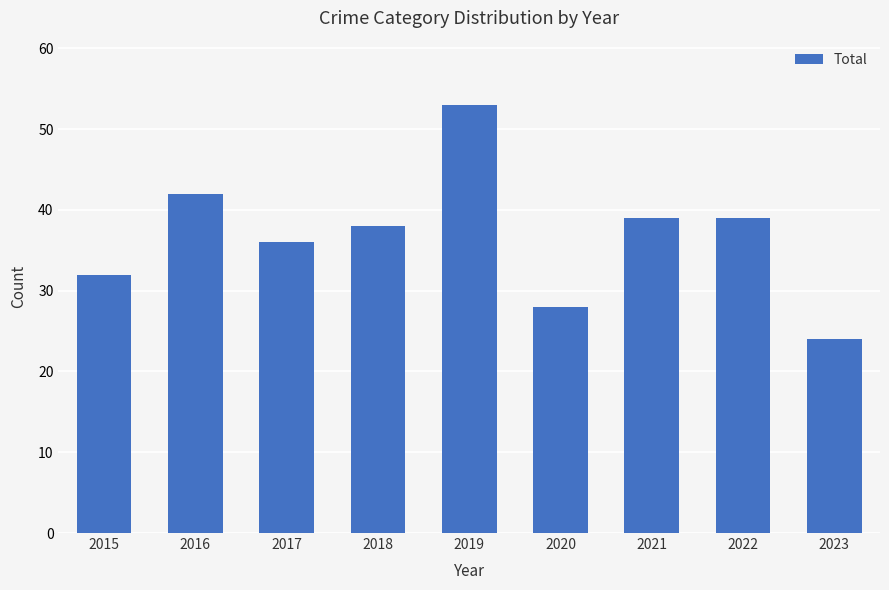

Reading left to right, extract all data points from this chart.

2015=32	2016=42	2017=36	2018=38	2019=53	2020=28	2021=39	2022=39	2023=24